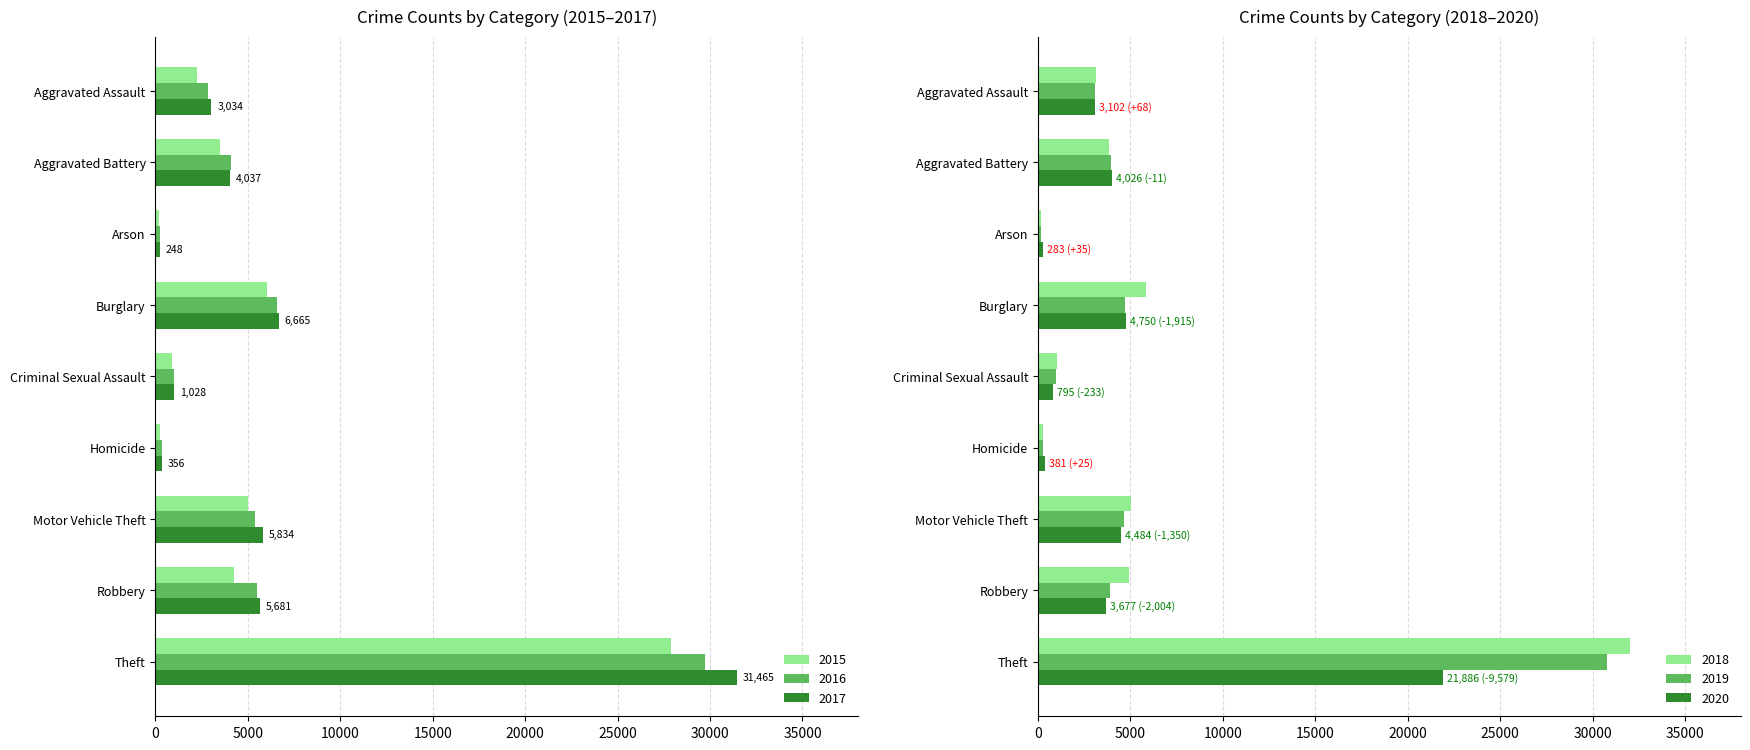

Reading left to right, what are all the values shown in this chart?

2015: Aggravated Assault=2226	Aggravated Battery=3486	Arson=216	Burglary=6040	Criminal Sexual Assault=910	Homicide=241	Motor Vehicle Theft=4985	Robbery=4281	Theft=27890
2016: Aggravated Assault=2872	Aggravated Battery=4073	Arson=273	Burglary=6559	Criminal Sexual Assault=985	Homicide=349	Motor Vehicle Theft=5377	Robbery=5489	Theft=29720
2017: Aggravated Assault=3034	Aggravated Battery=4037	Arson=248	Burglary=6665	Criminal Sexual Assault=1028	Homicide=356	Motor Vehicle Theft=5834	Robbery=5681	Theft=31465
2018: Aggravated Assault=3120	Aggravated Battery=3827	Arson=178	Burglary=5816	Criminal Sexual Assault=1021	Homicide=278	Motor Vehicle Theft=5009	Robbery=4896	Theft=32003
2019: Aggravated Assault=3078	Aggravated Battery=3953	Arson=179	Burglary=4714	Criminal Sexual Assault=991	Homicide=258	Motor Vehicle Theft=4630	Robbery=3869	Theft=30761
2020: Aggravated Assault=3102	Aggravated Battery=4026	Arson=283	Burglary=4750	Criminal Sexual Assault=795	Homicide=381	Motor Vehicle Theft=4484	Robbery=3677	Theft=21886